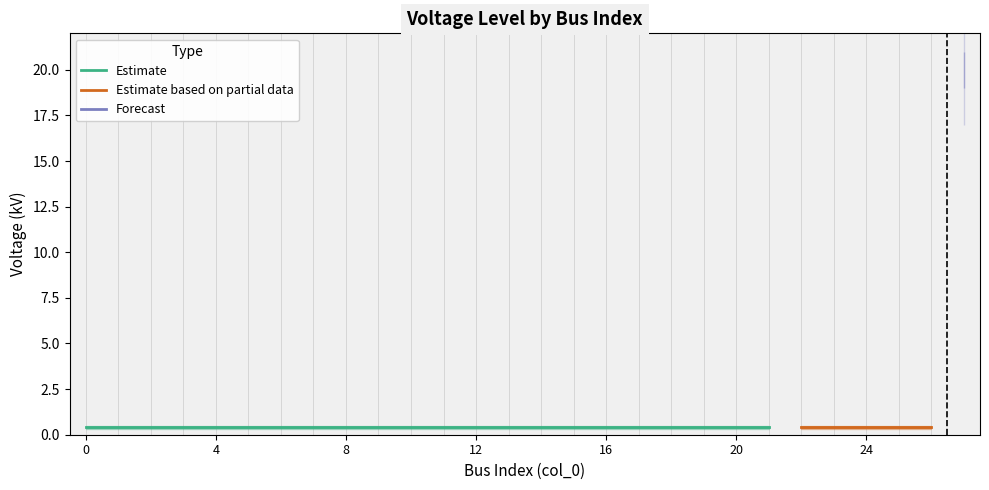

Rank the categories by value from lowest to highest.

0, 1, 2, 3, 4, 5, 6, 7, 8, 9, 10, 11, 12, 13, 14, 15, 16, 17, 18, 19, 20, 21, 22, 23, 24, 25, 26, 27